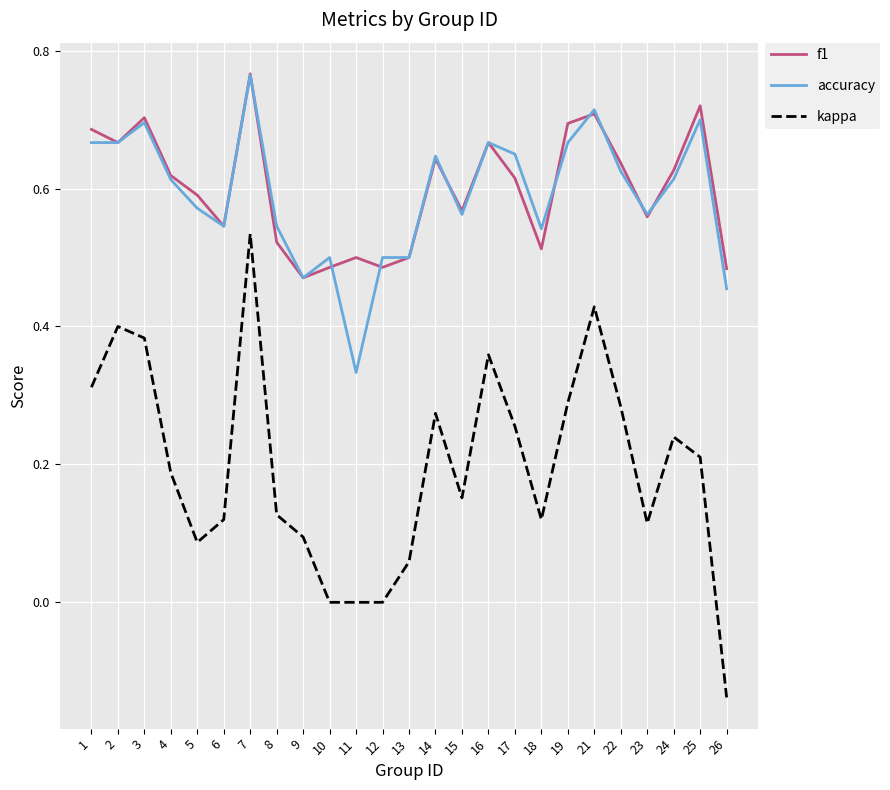

True or false: accuracy and kappa intersect in this chart.

False